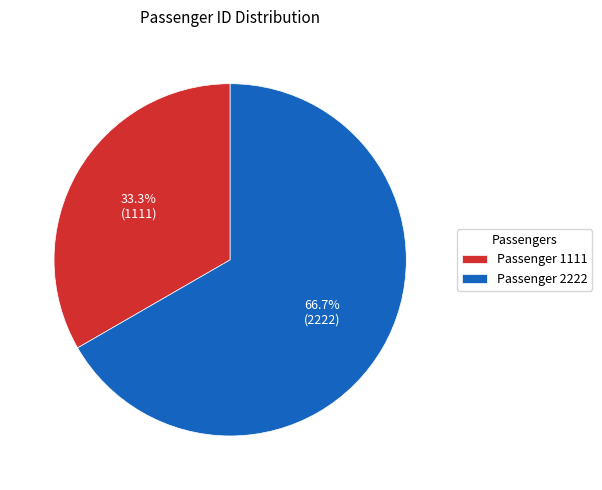

Which has a higher value, Passenger 2222 or Passenger 1111?

Passenger 2222